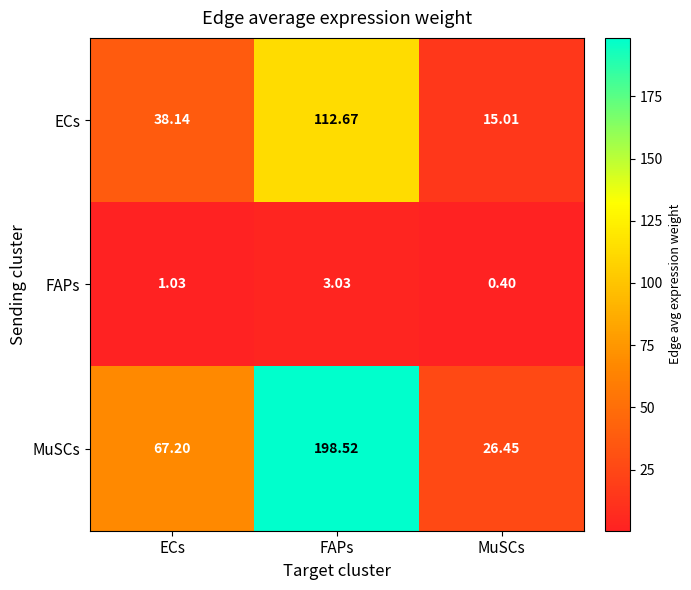

Where is FAPs nearest to the value 1?

ECs